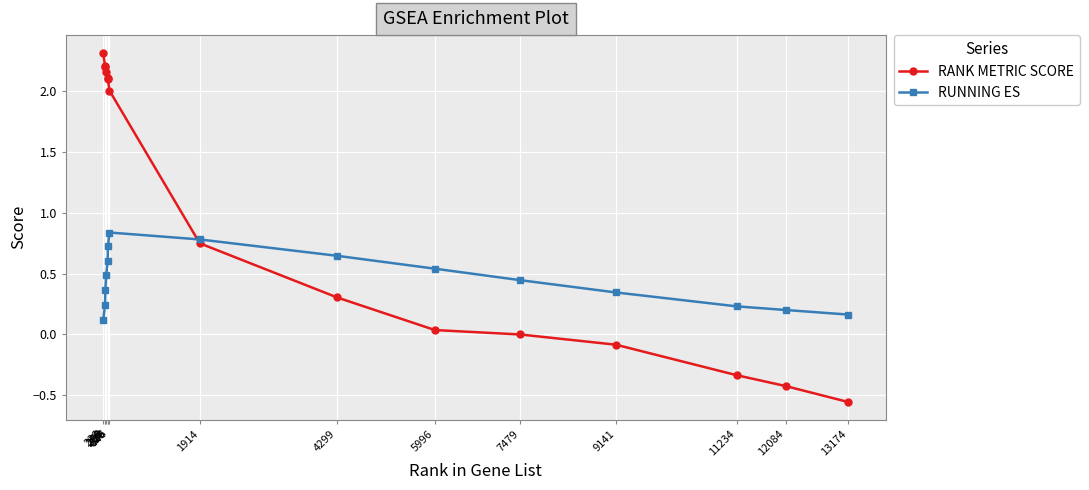

True or false: RANK METRIC SCORE and RUNNING ES intersect in this chart.

True